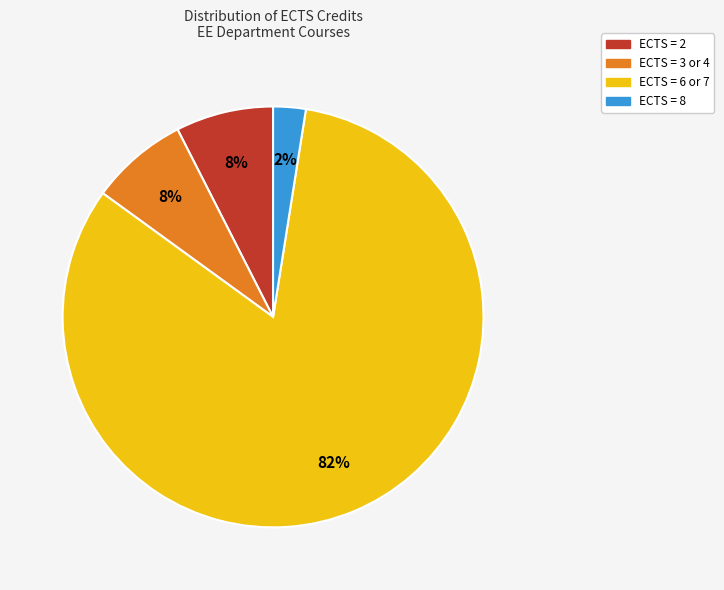

To the nearest percent, what is the difference between the largest and smallest slice percentages?

80%